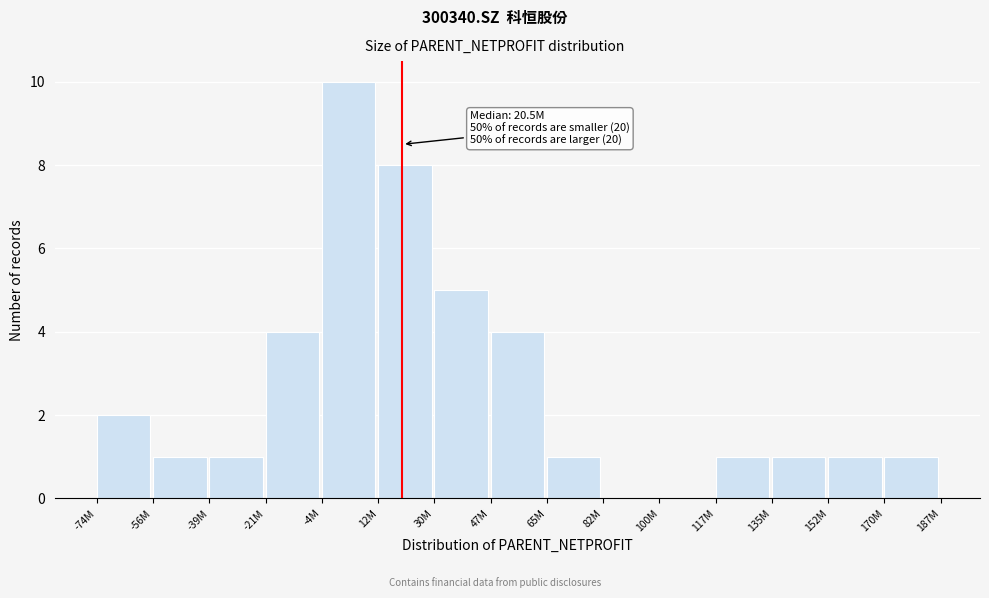

Reading right to left, extract all data points from this chart.

170M=1	152M=1	135M=1	117M=1	100M=0	82M=0	65M=1	47M=4	30M=5	12M=8	-4M=10	-21M=4	-39M=1	-56M=1	-74M=2